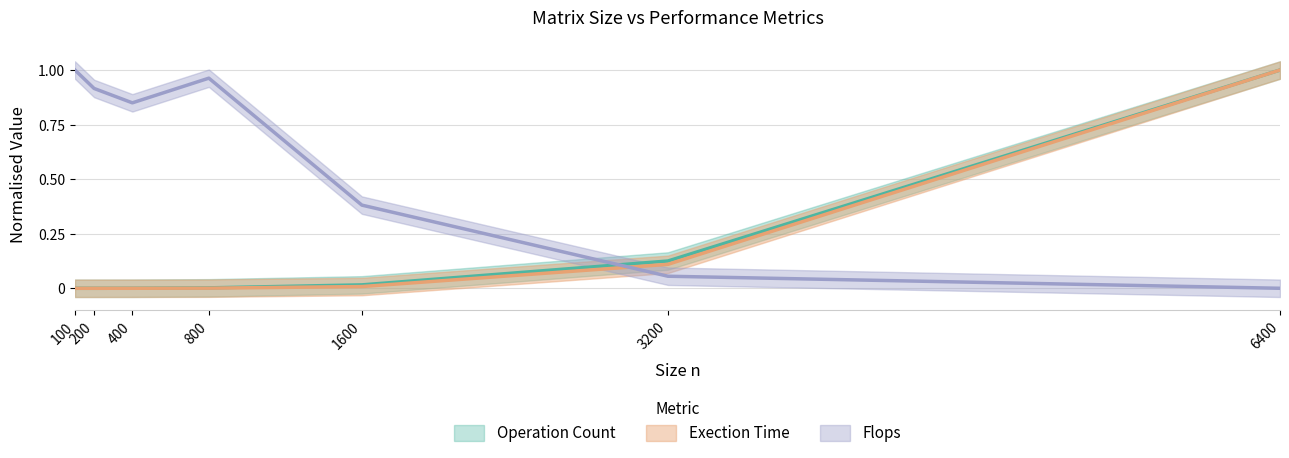

Is the value of Exection Time at 100 greater than the value of Flops at 800?

No